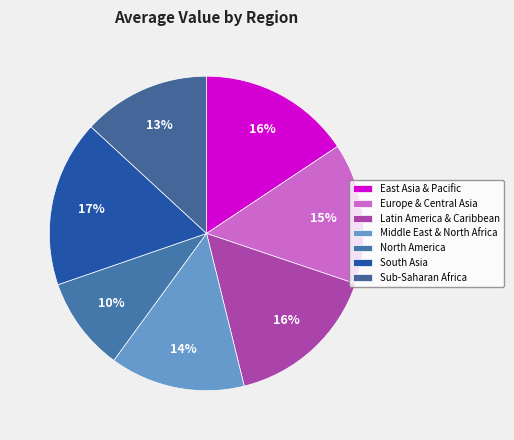

Is it true that North America is 10% of the pie?

True